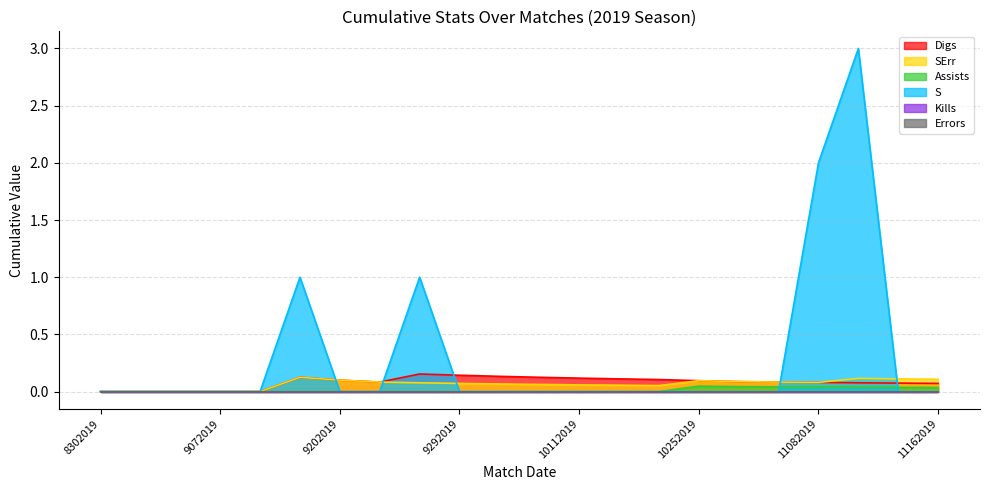

Which series changed the most between 9202019 and 11092019?

S